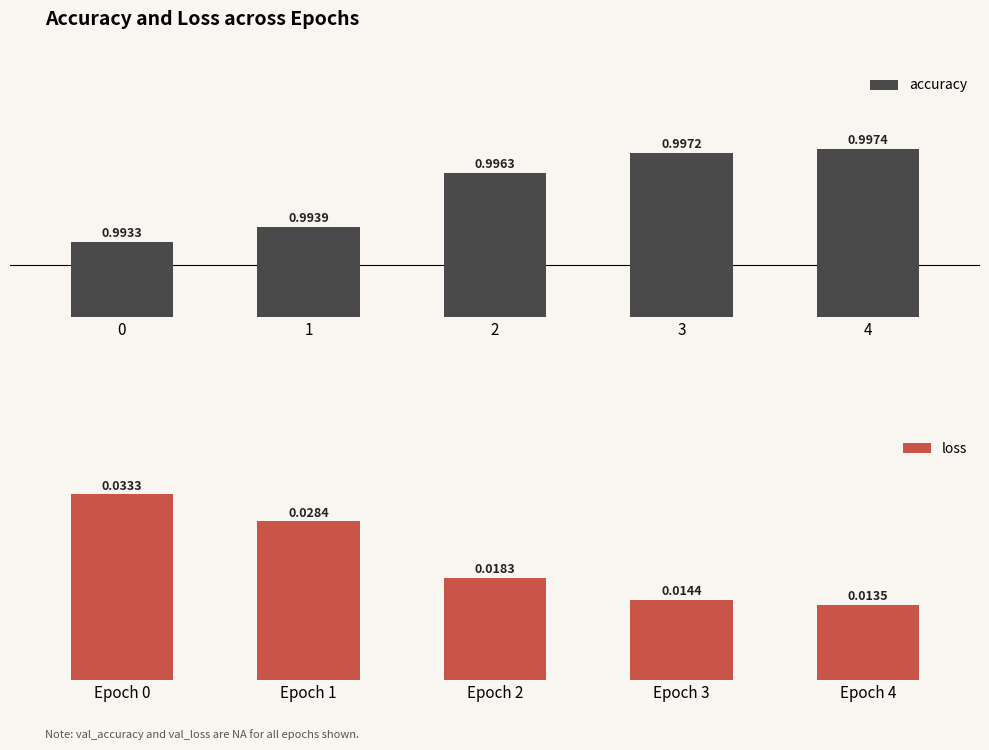

List the series in order of their peak value, highest first.

accuracy, loss